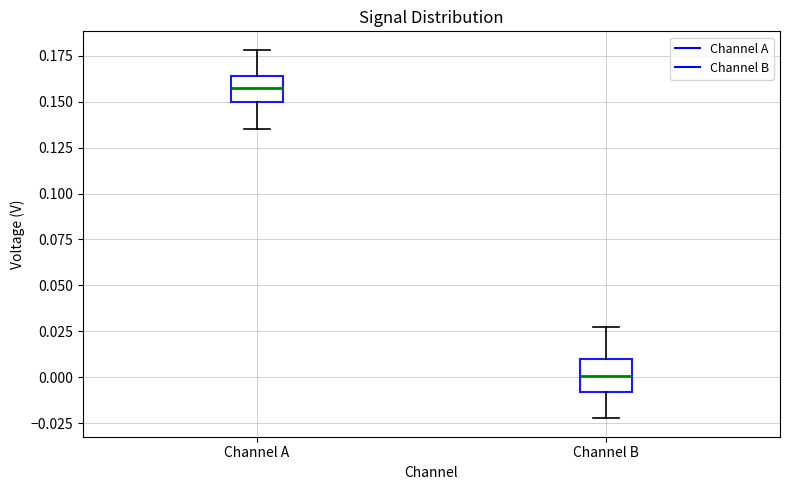

Where does the lower whisker of the box for Channel B end on the y-axis? The values are not printed on the chart, so give them approximately, as read against the axis.

-0.020